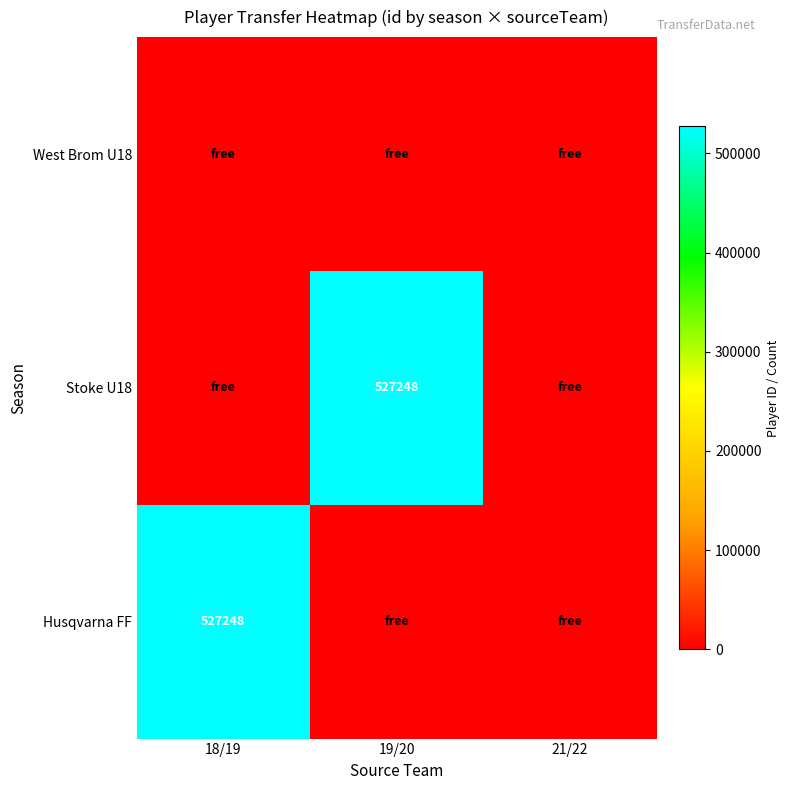

The Husqvarna FF series shows 347179 at 18/19. True or false?

False